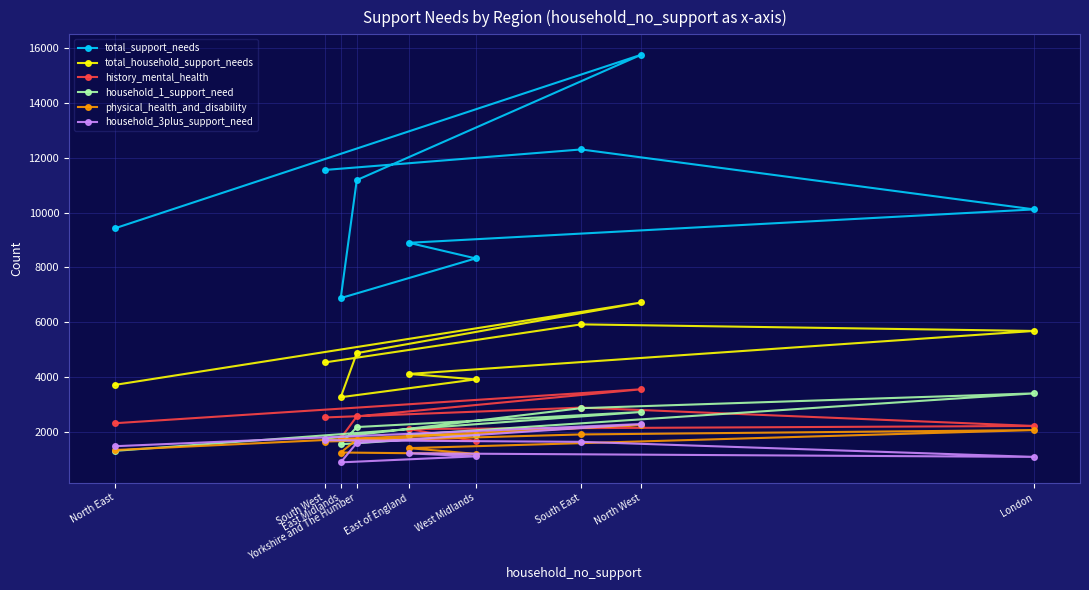

Between Yorkshire and The Humber and South West, which is larger?

South West